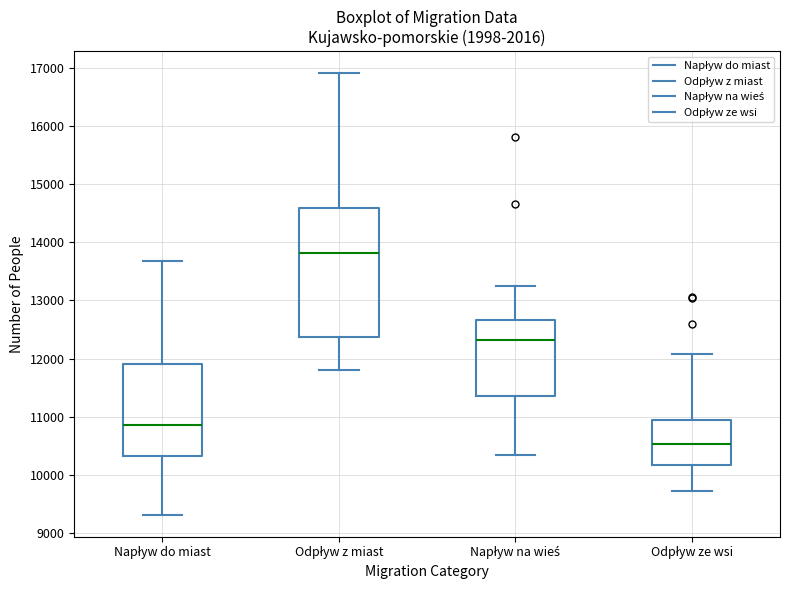

Reading left to right, read every box against the y-axis: the position of its median line, the range the box covers, and the ends of its whiskers. The values are not printed on the chart, so give them approximately, as read against the axis.

Napływ do miast: median 10900, box 10300 to 11900, whiskers 9300 to 13700
Odpływ z miast: median 13800, box 12400 to 14600, whiskers 11800 to 16900
Napływ na wieś: median 12300, box 11400 to 12700, whiskers 10400 to 13200
Odpływ ze wsi: median 10500, box 10200 to 10900, whiskers 9700 to 12100